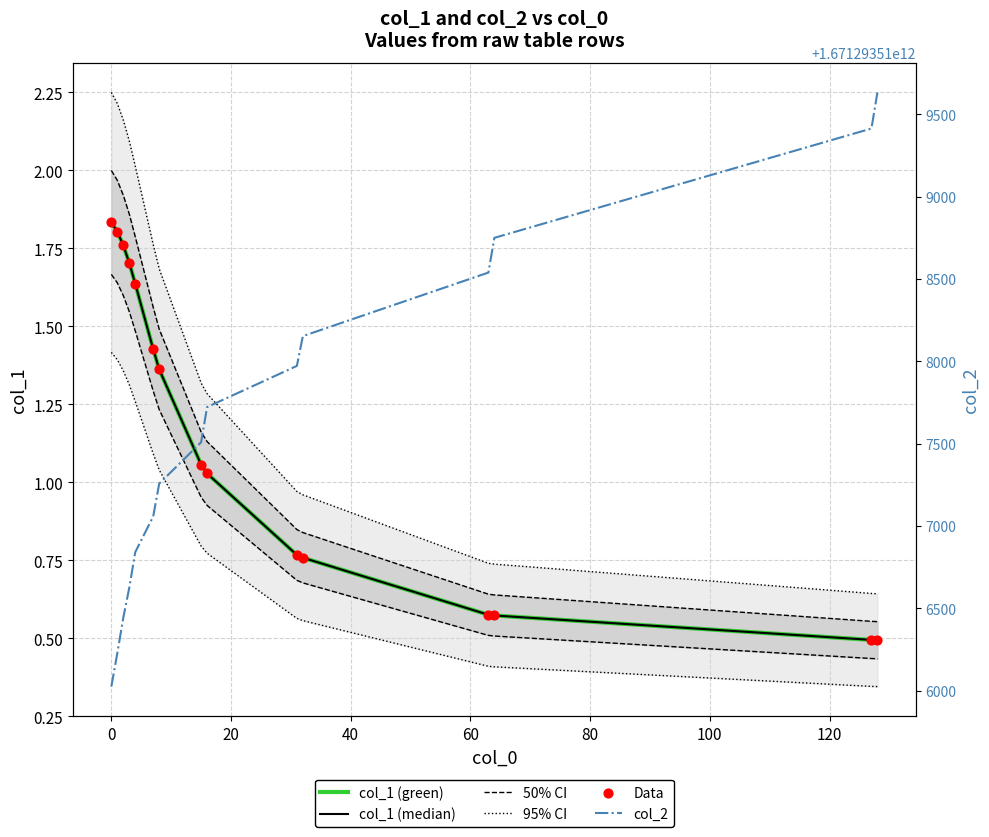

Which series contains the lowest Y value?

col_1 (green)